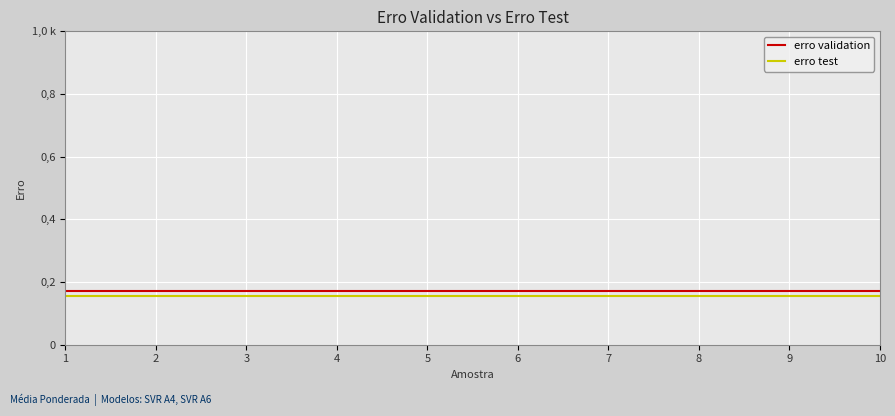

What is the greatest value displayed?

0.2